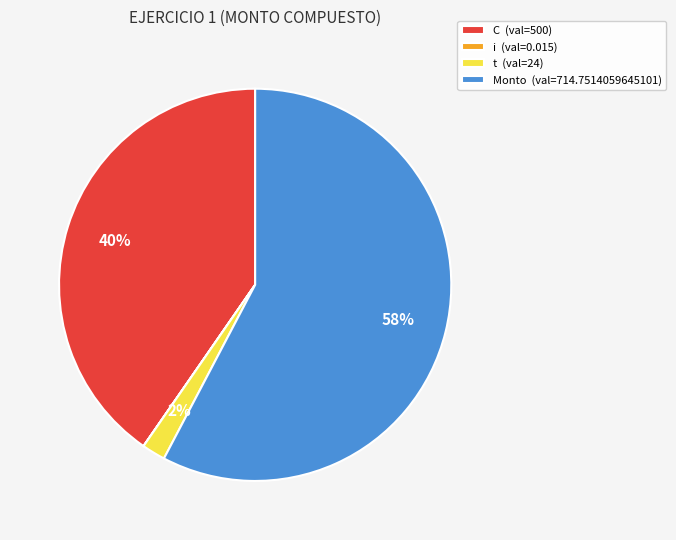

Does t account for over 50% of the chart?

No